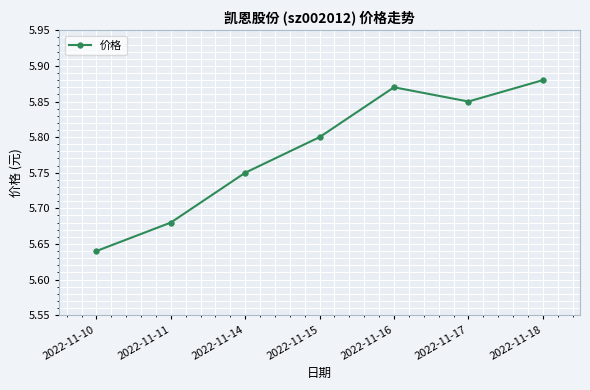

What is the difference between the maximum and minimum values?

0.2